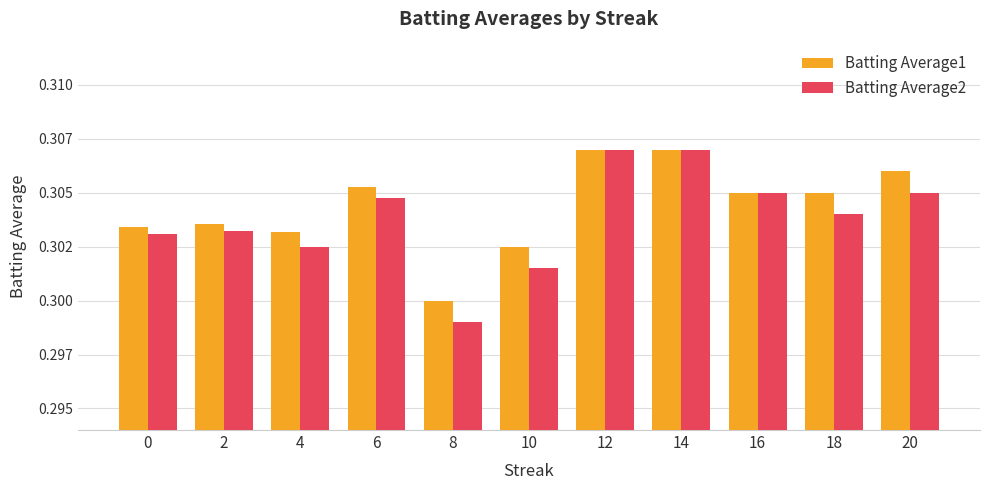

The value of Batting Average2 at 0 is 0.3. True or false?

True